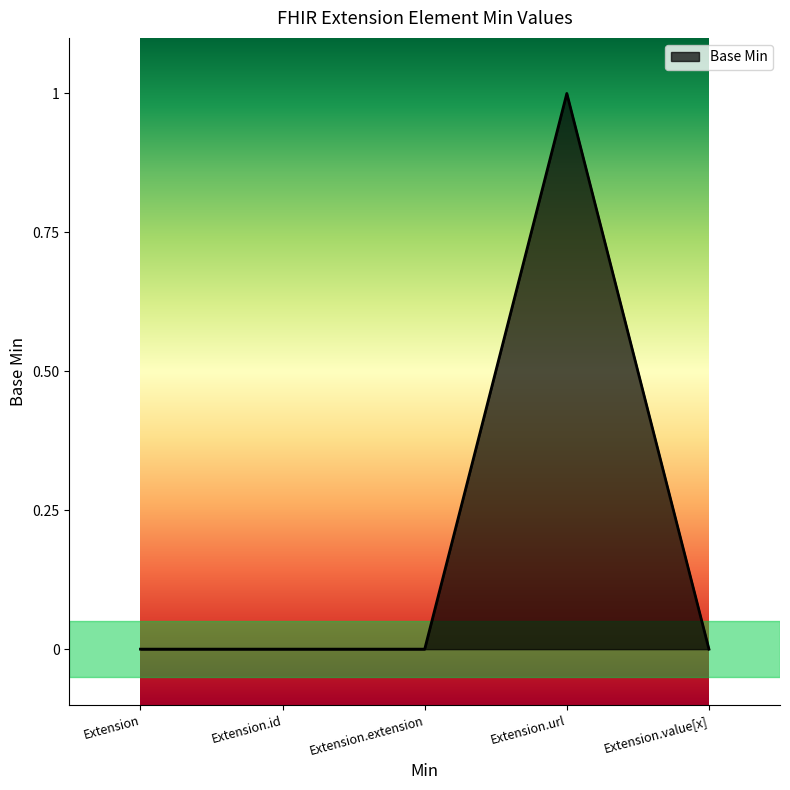

Reading right to left, list all the values displayed in this chart.

0	1	0	0	0